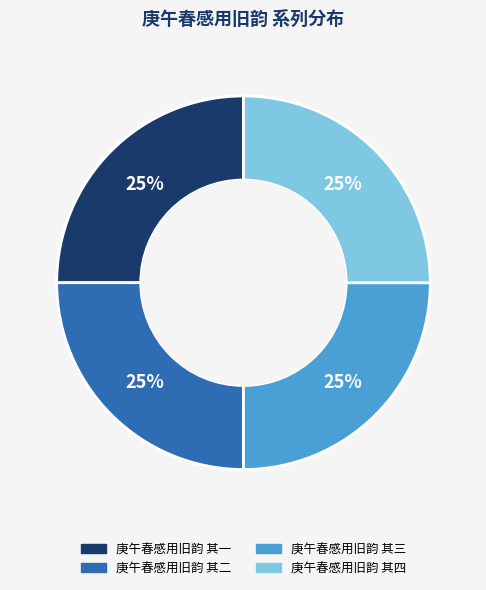

Is there any slice that represents more than half of the pie?

No